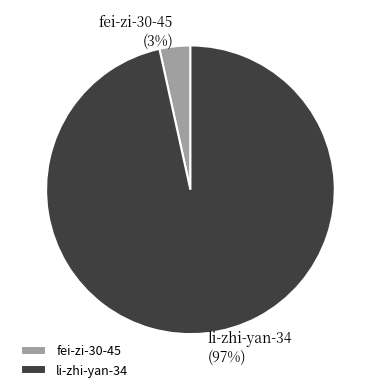

Which has a higher value, li-zhi-yan-34 or fei-zi-30-45?

li-zhi-yan-34